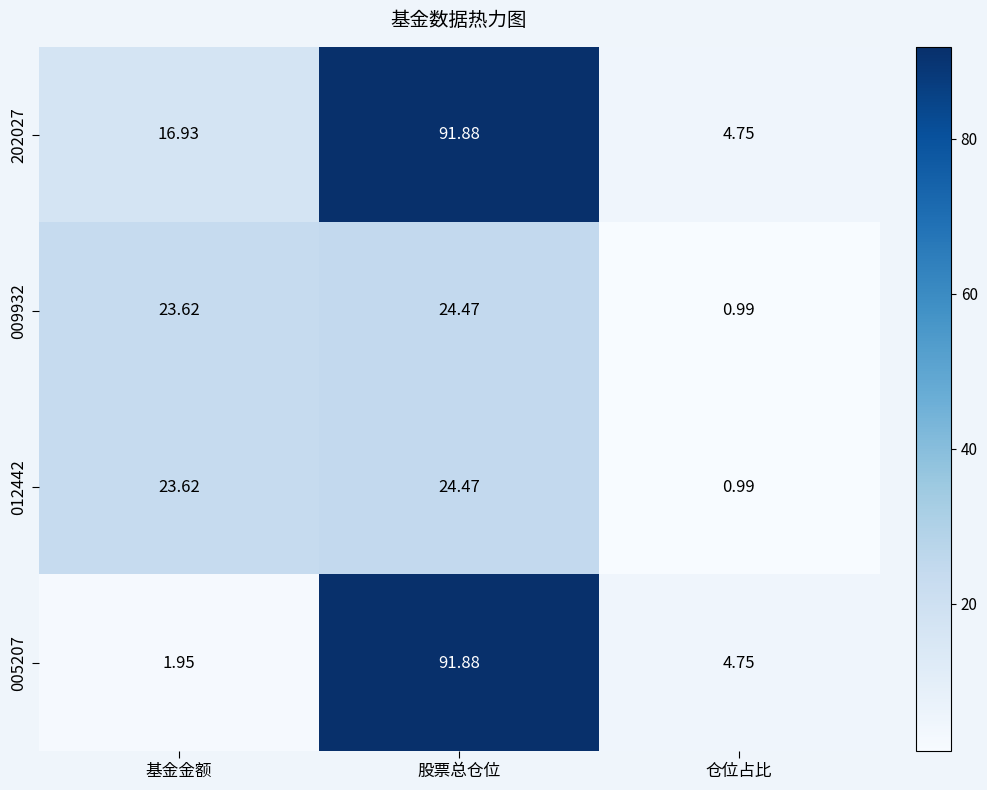

List the labels in order of 012442 value, smallest first.

仓位占比, 基金金额, 股票总仓位